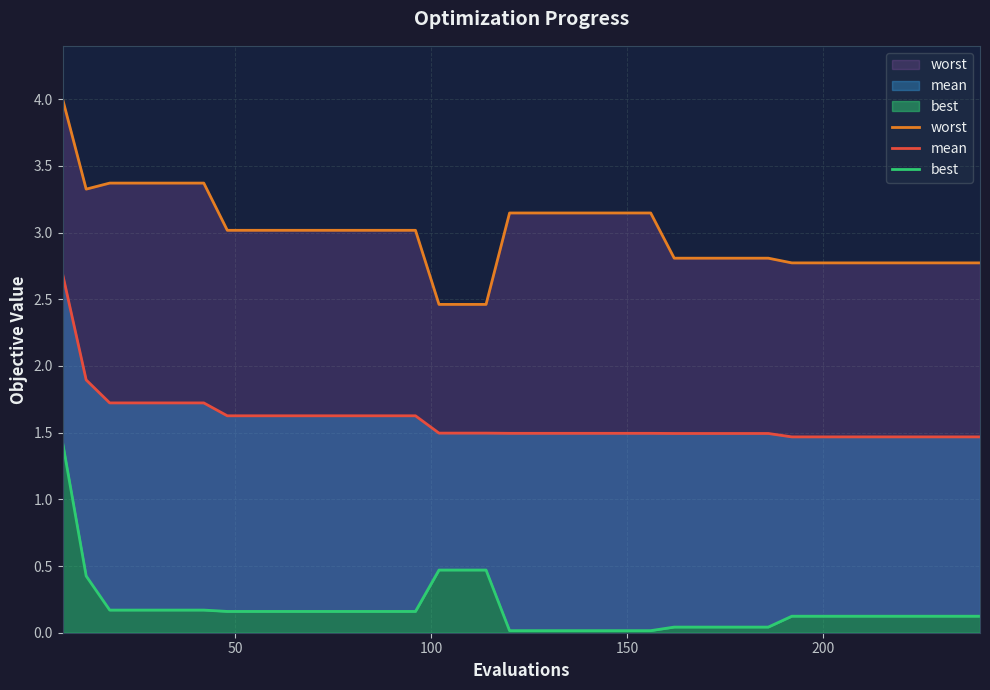

What is the average value of the best series?

0.2